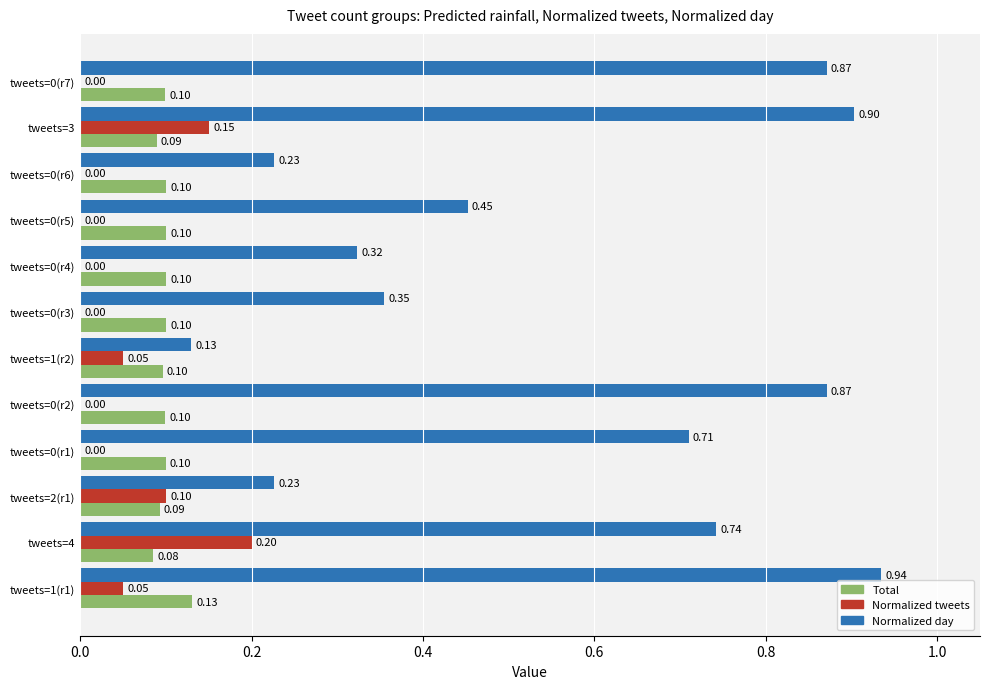

Between tweets=4 and tweets=0(r2), which series saw the biggest shift?

Normalized tweets